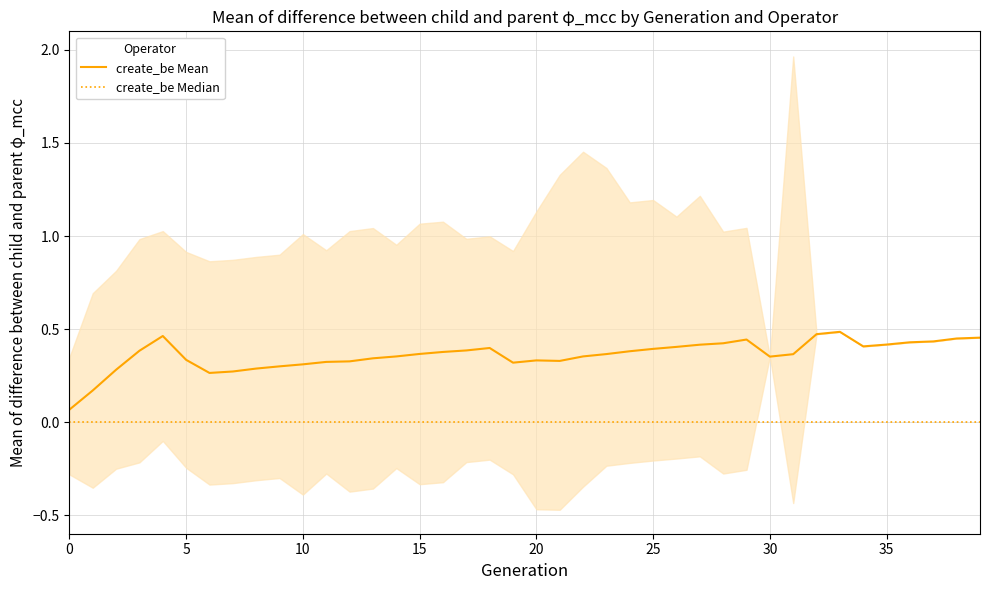

What is the difference between the second highest and second lowest values in the create_be Mean series?

0.3